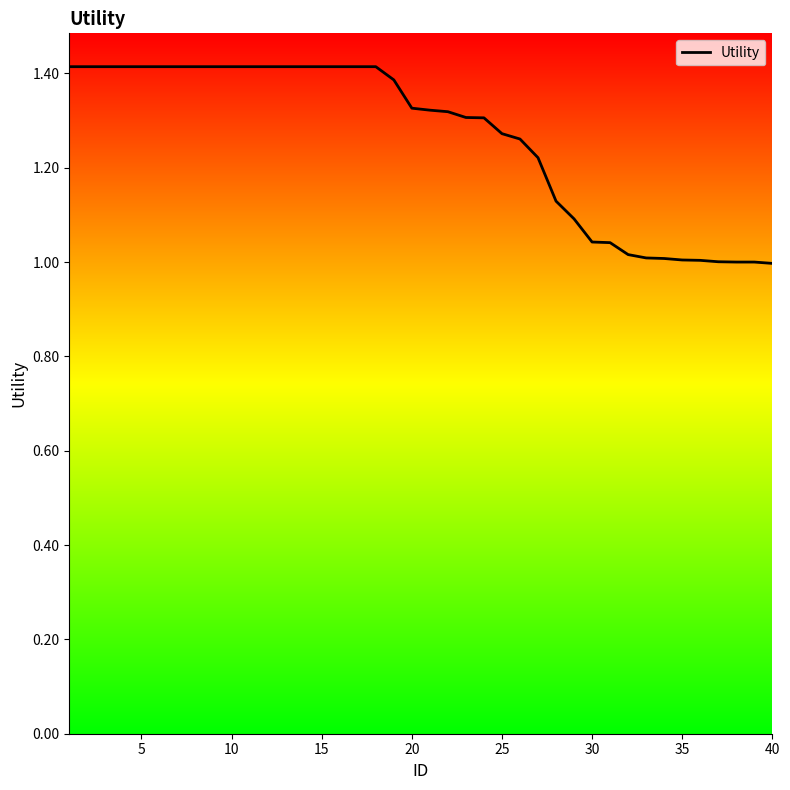

True or false: the data has more than 0 interior local peaks.

False